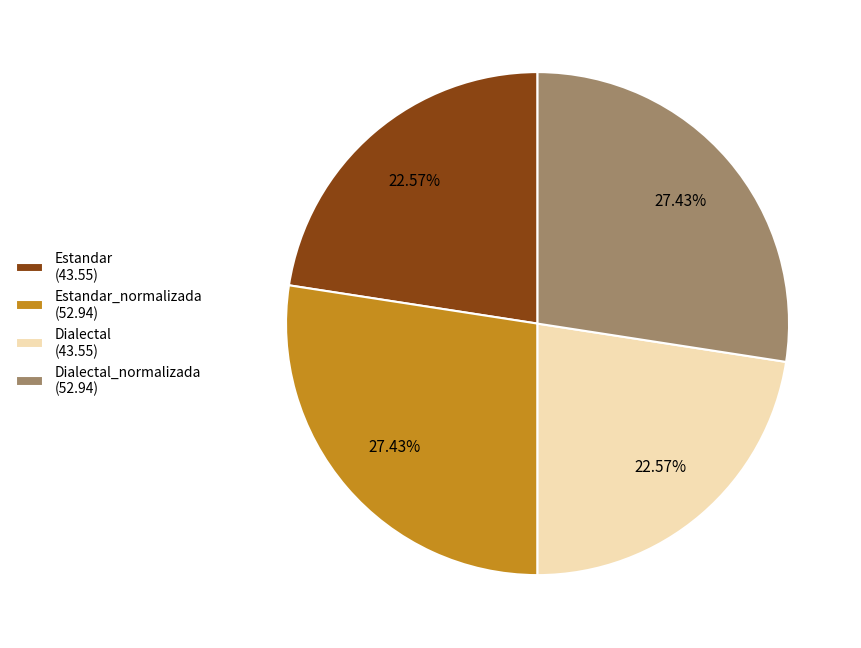

Is there a majority slice in this chart?

No